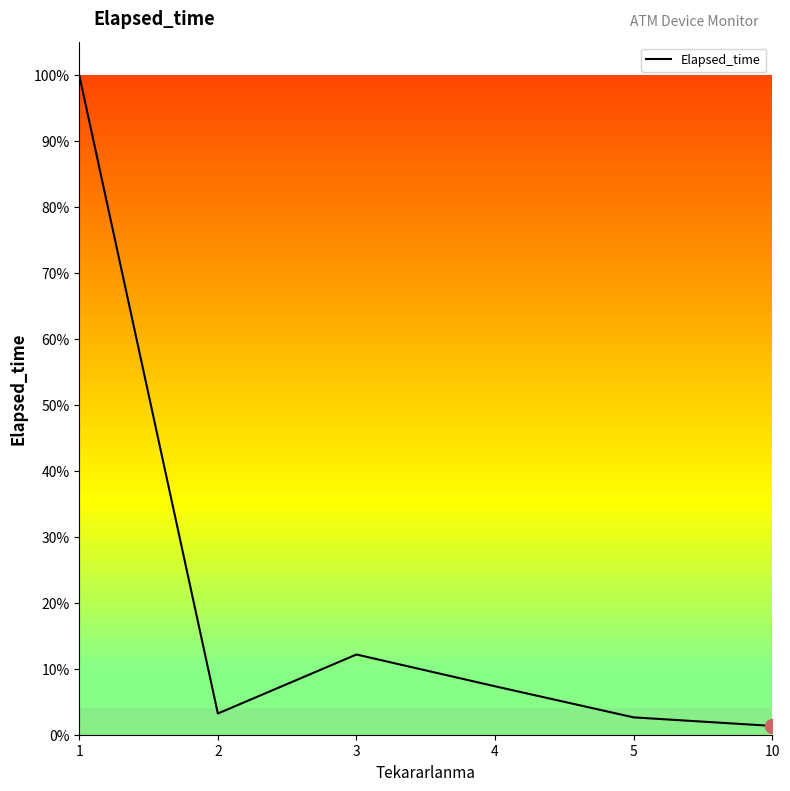

Reading left to right, extract all data points from this chart.

1.0	0.0	0.1	0.1	0.0	0.0